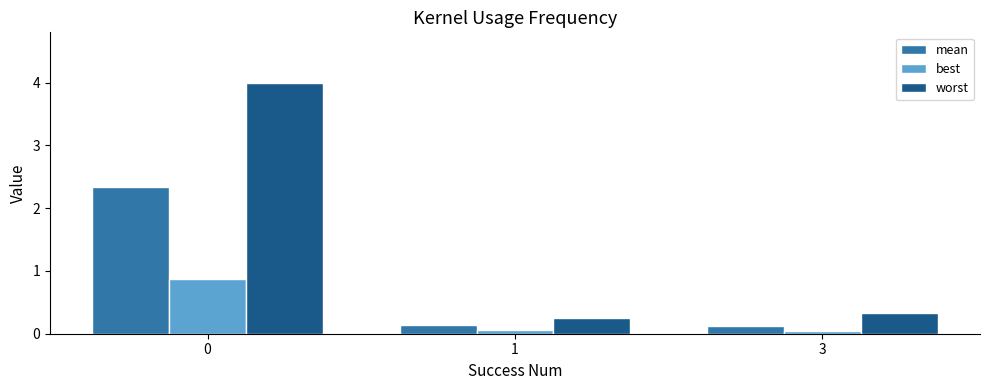

What is the difference between the best values at 3 and 0?

0.8